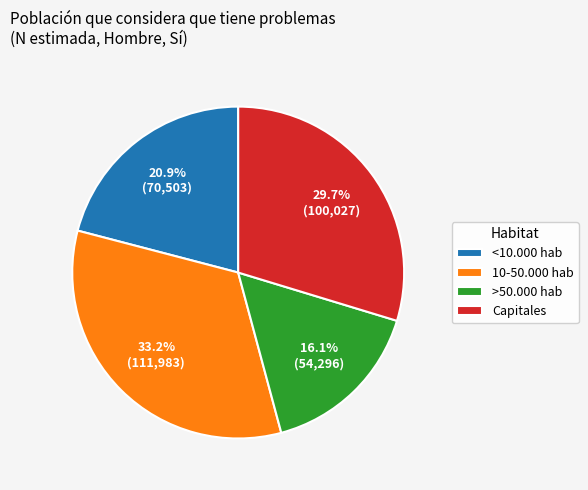

Which has a higher value, <10.000 hab or Capitales?

Capitales